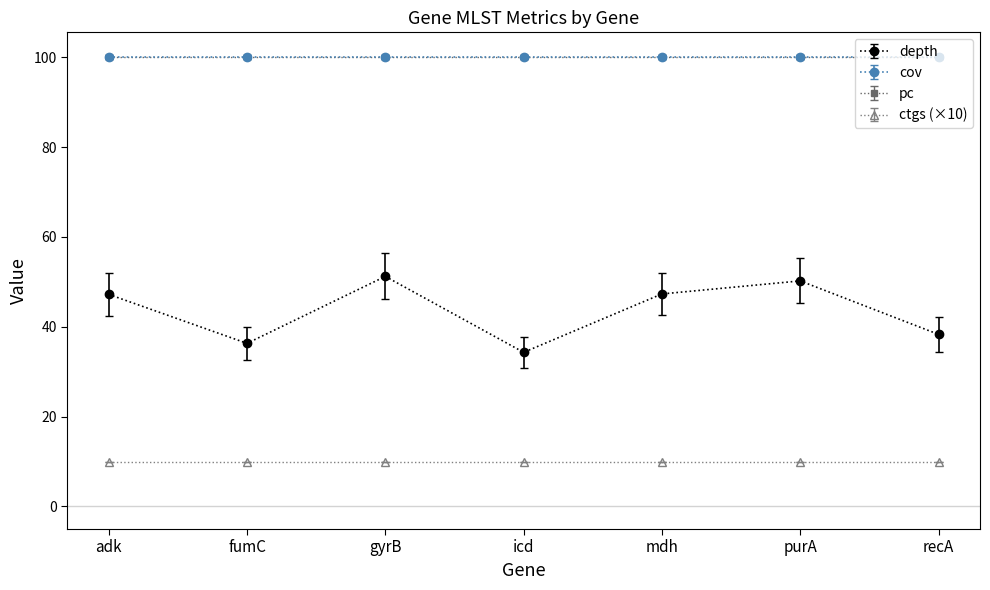

Where is depth nearest to the value 42?

recA